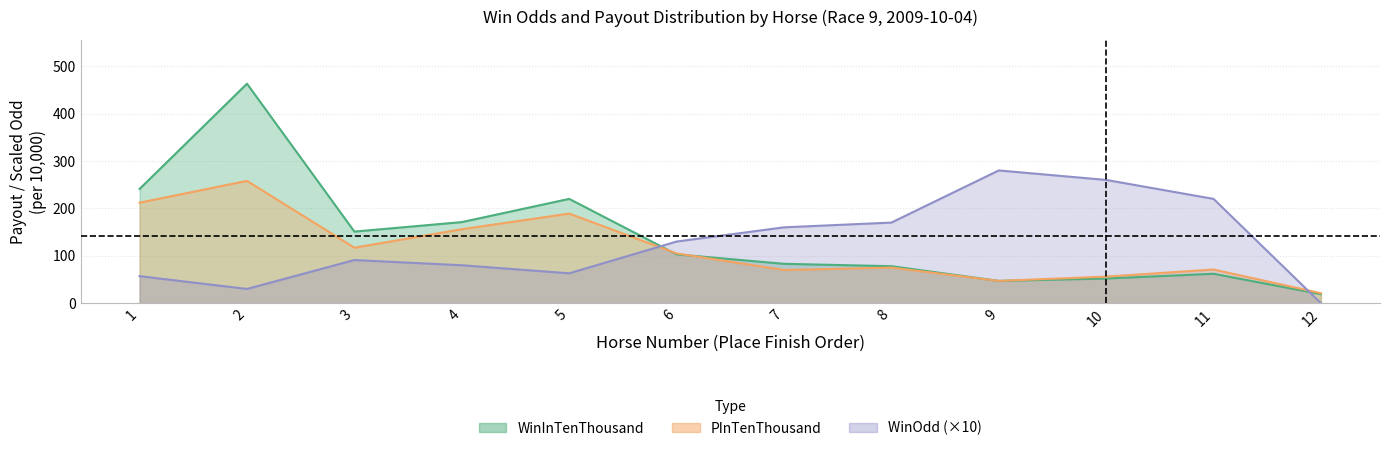

What is the difference between the WinOdd values at 9 and 3?

189